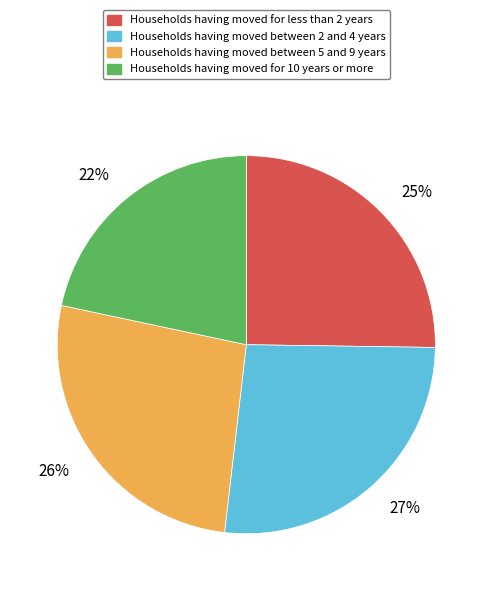

To the nearest percent, what is the average slice percentage?

25%